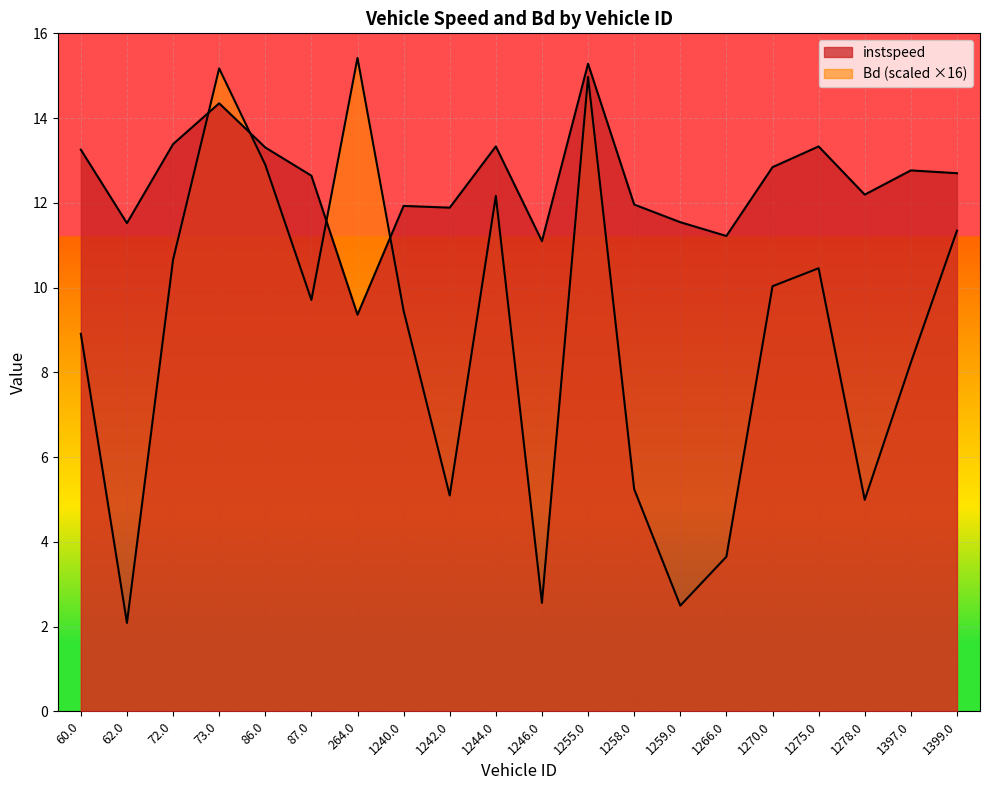

What is the spread (max minus min) of values at 1278.0?

7.2